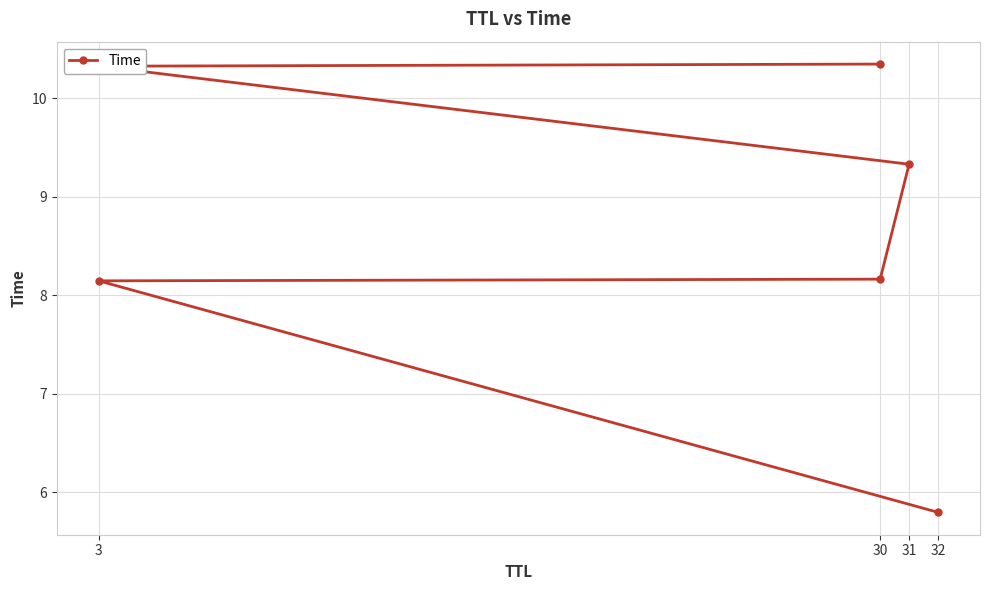

How many distinct data groups are displayed?

1